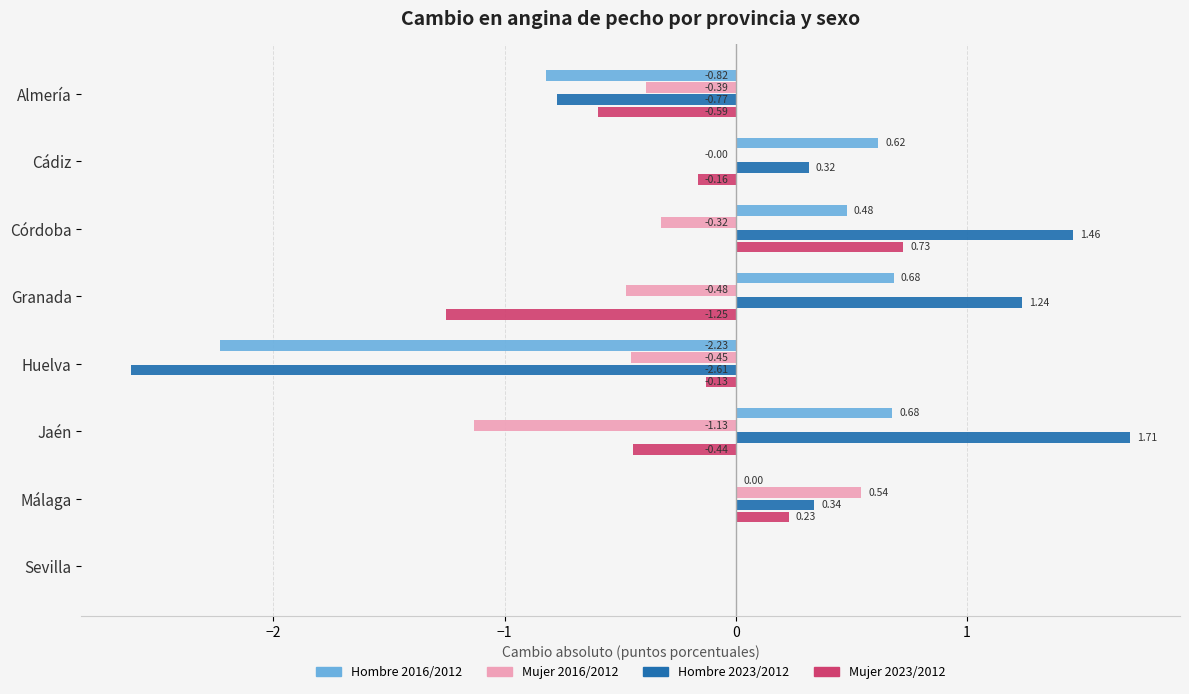

Which category has the highest value across all series?

Jaén